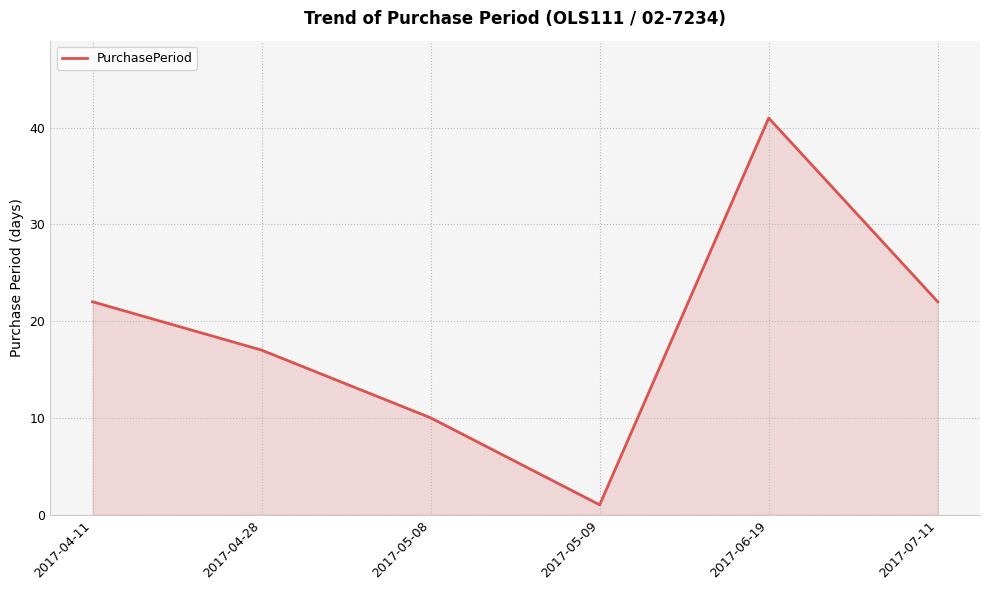

What is the minimum value shown in the chart?

1